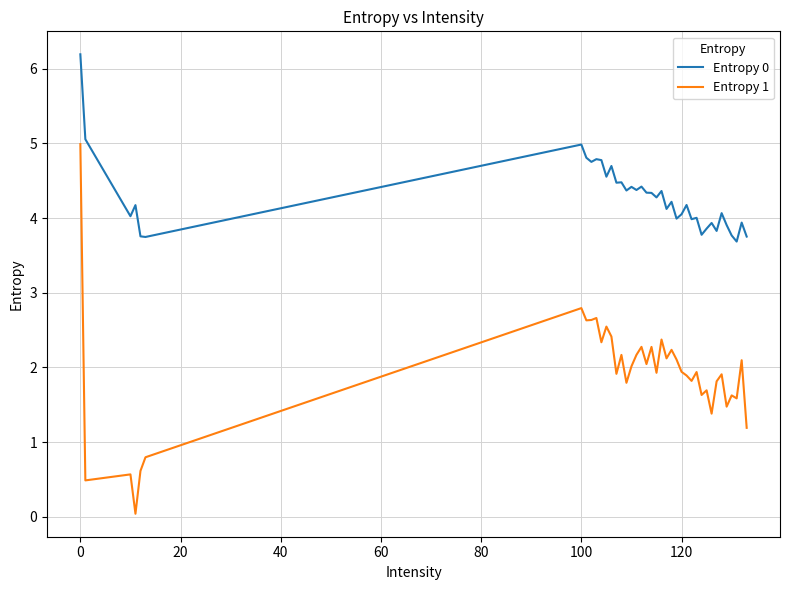

What is the difference between the maximum and minimum values in the Entropy 1 series?

4.9